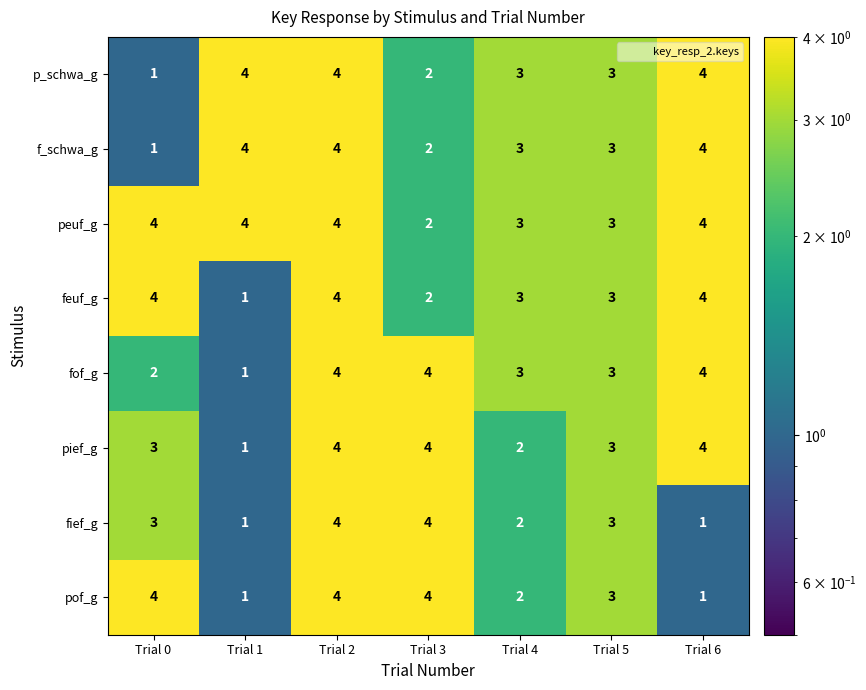

What is the minimum value shown in the chart?

1